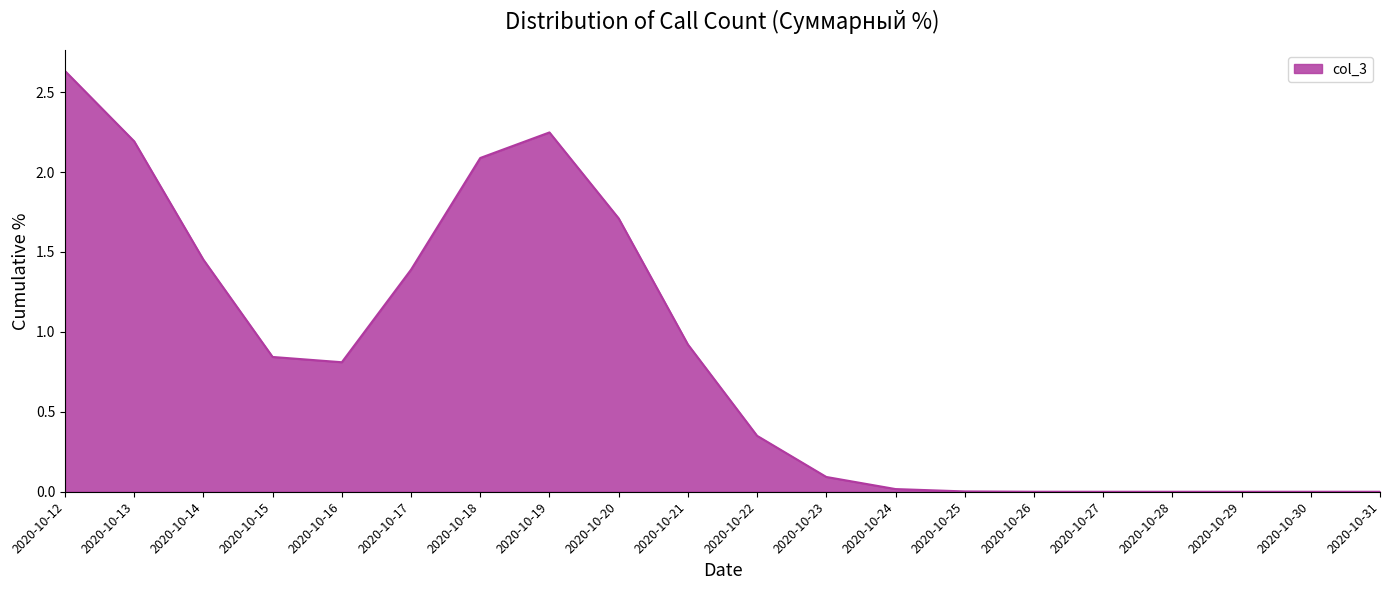

At which label is the value closest to 1?

2020-10-21